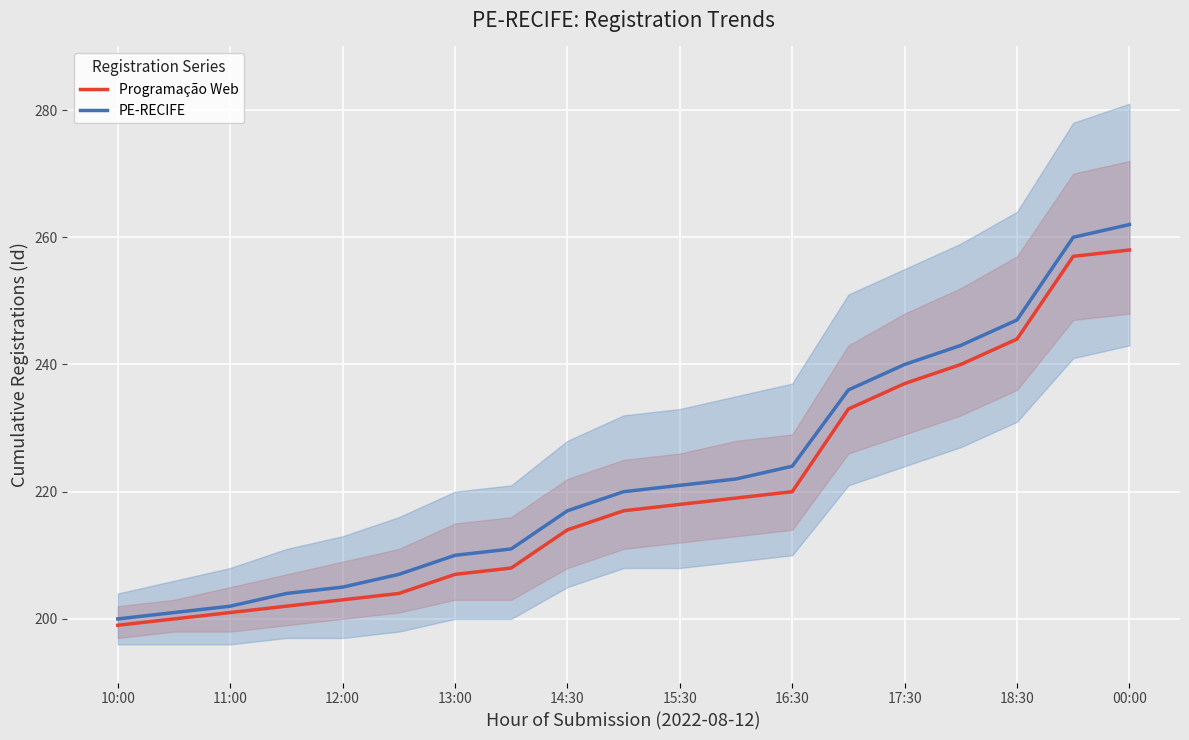

How many data points in PE-RECIFE are less than 220?

9